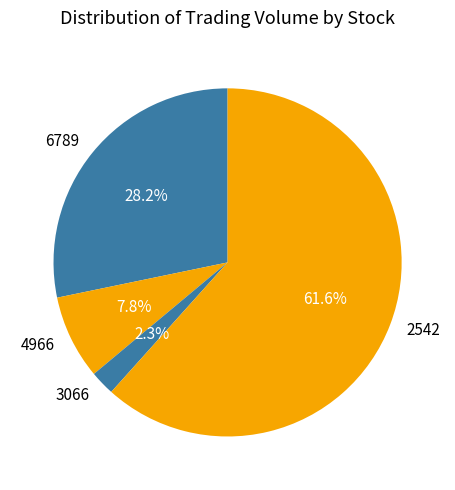

To the nearest percent, what is the average slice percentage?

25%